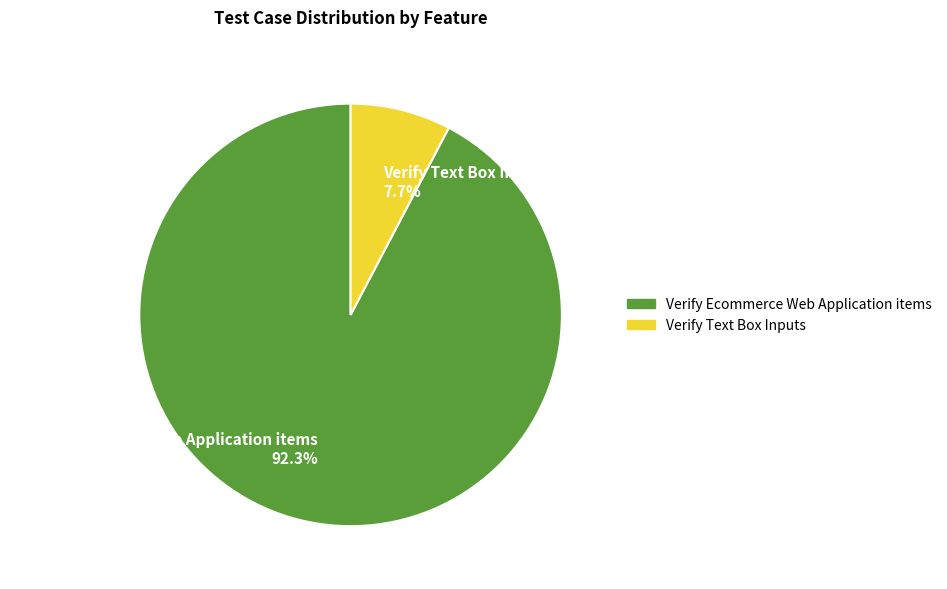

Is Verify Ecommerce Web Application items the majority of the pie?

Yes